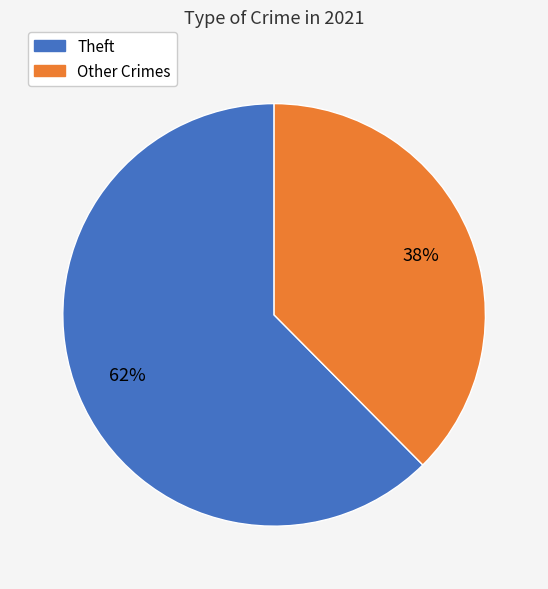

Does any single category account for the majority?

Yes